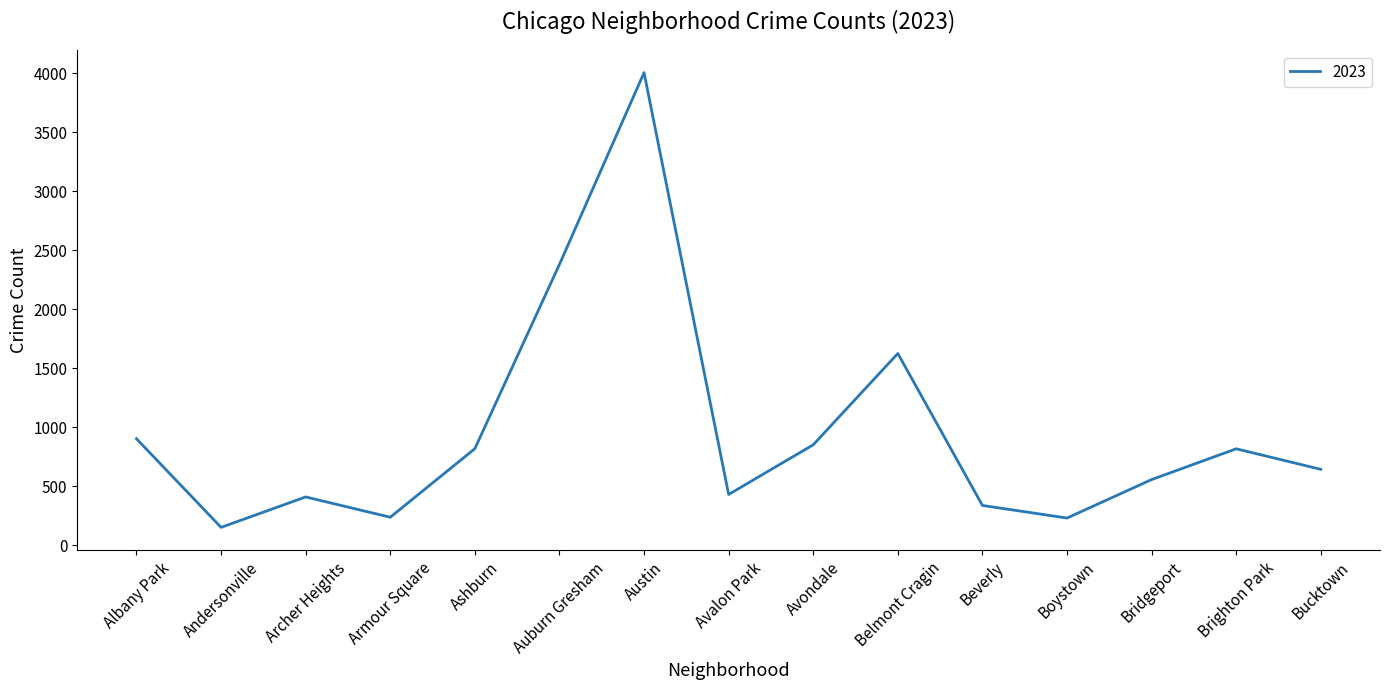

True or false: there are more than 0 points higher than both neighbors.

True